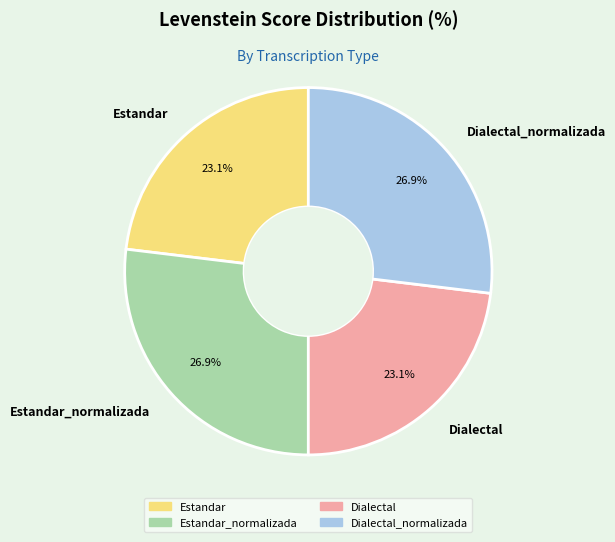

To the nearest percent, what is the difference between the largest and smallest slice percentages?

4%